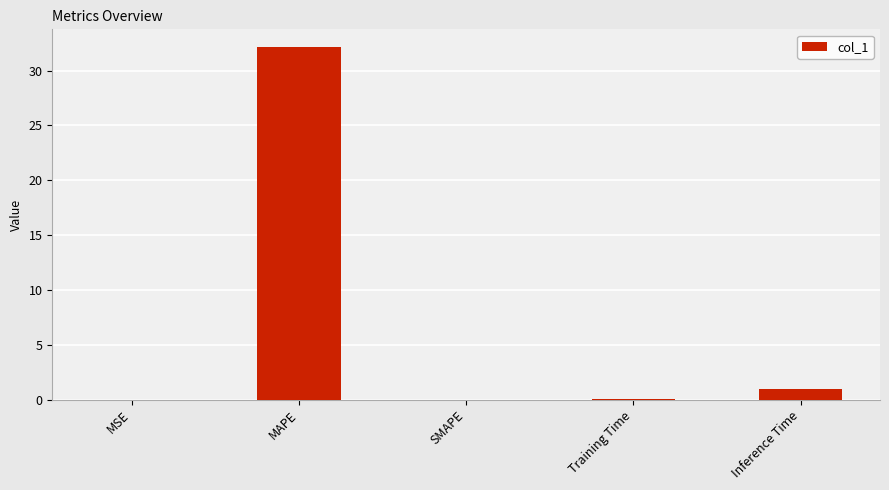

What is the change in value from SMAPE to Inference Time?

+1.0